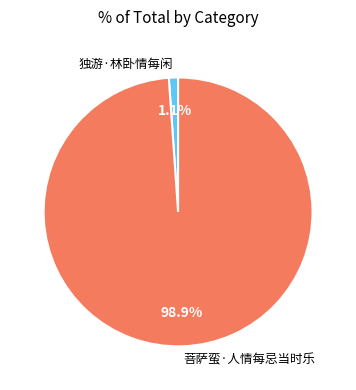

Is there any slice that represents more than half of the pie?

Yes